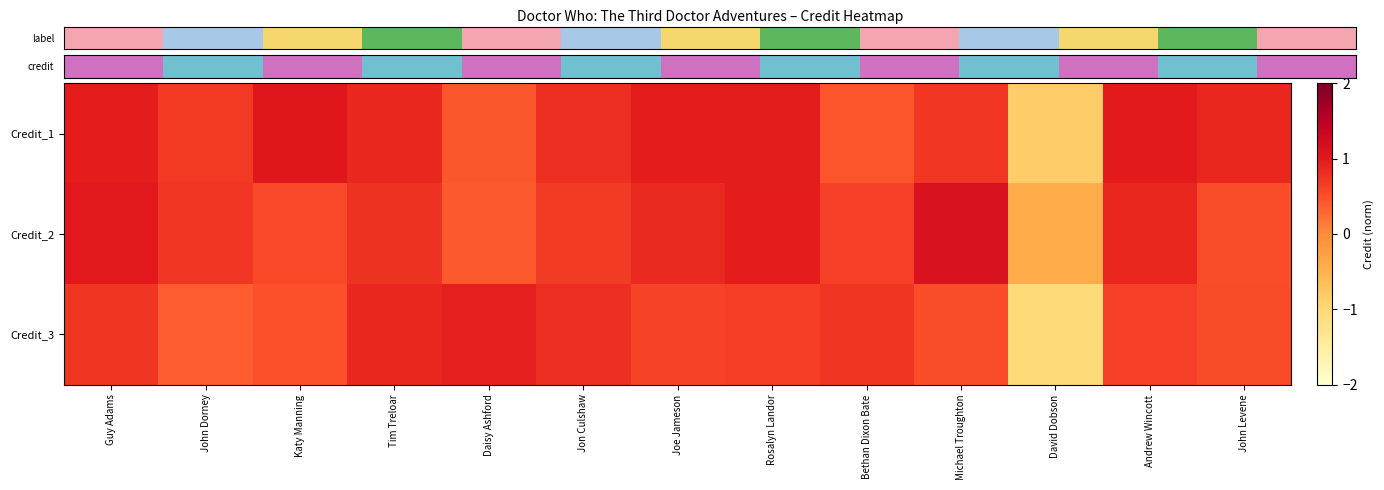

Which has a higher value, John Dorney or Bethan Dixon Bate?

John Dorney